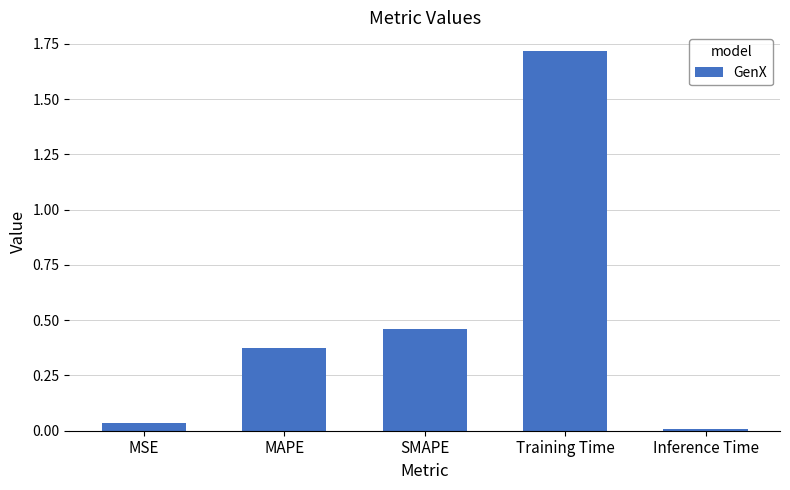

Does the chart contain stacked bars?

No